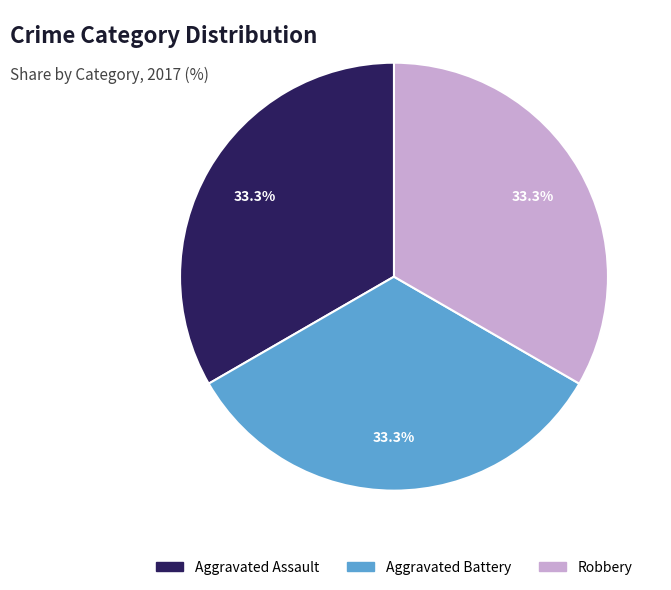

Does any single category account for the majority?

No